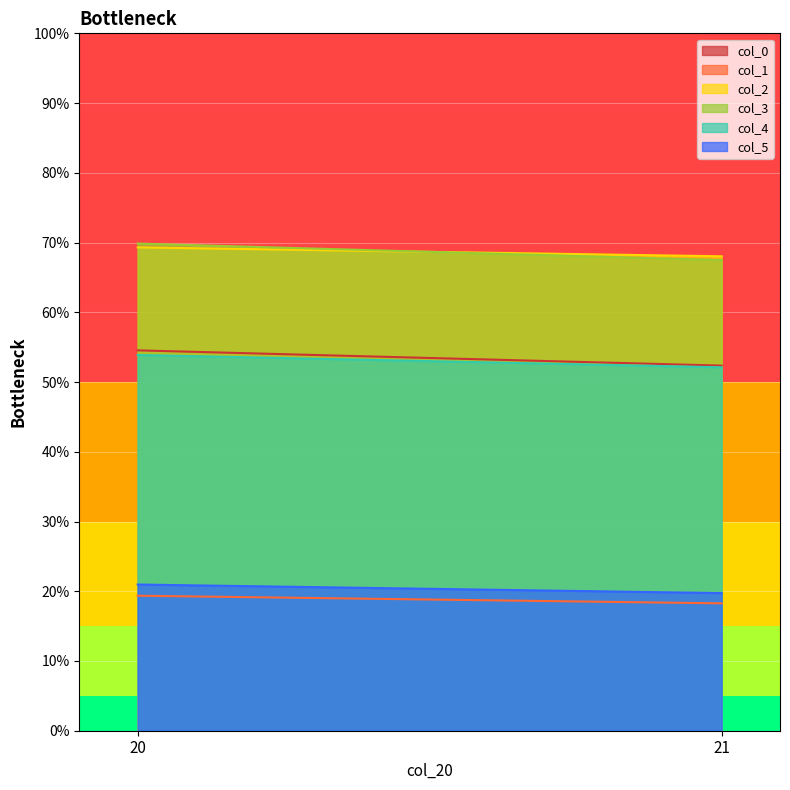

How many data points in col_2 are above 69?

1